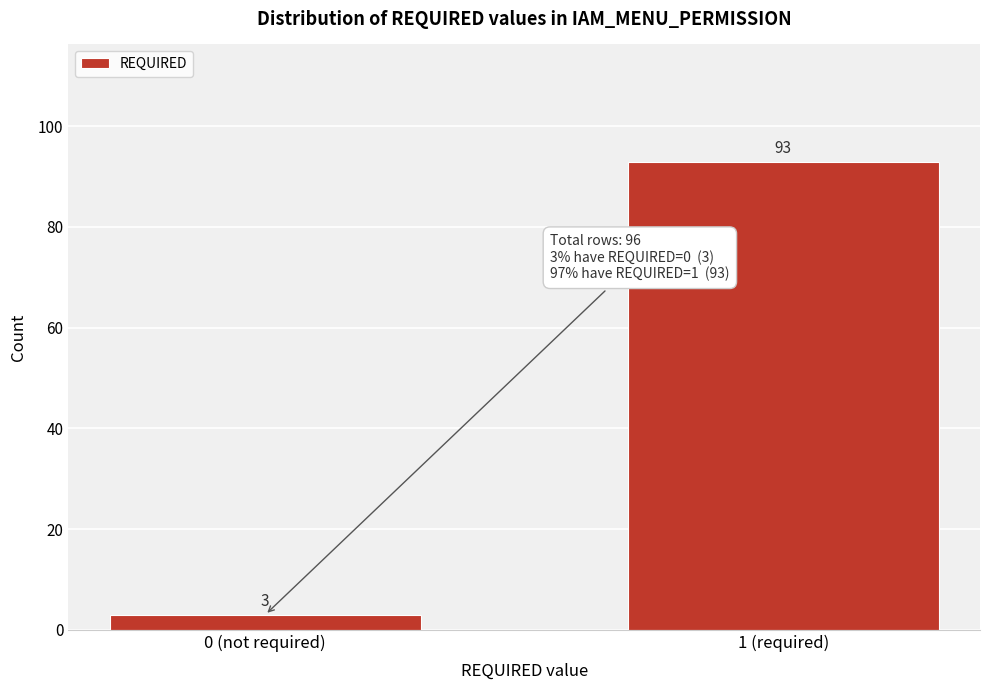

Reading left to right, what are all the values shown in this chart?

3	93